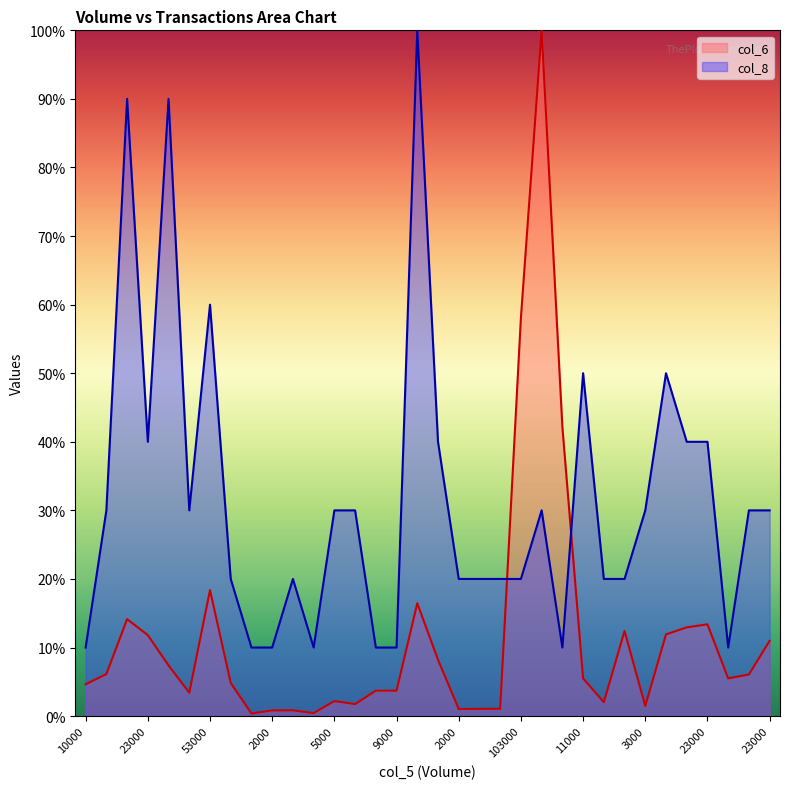

Is the value of col_8 at 3000 greater than the value of col_6 at 23000?

Yes